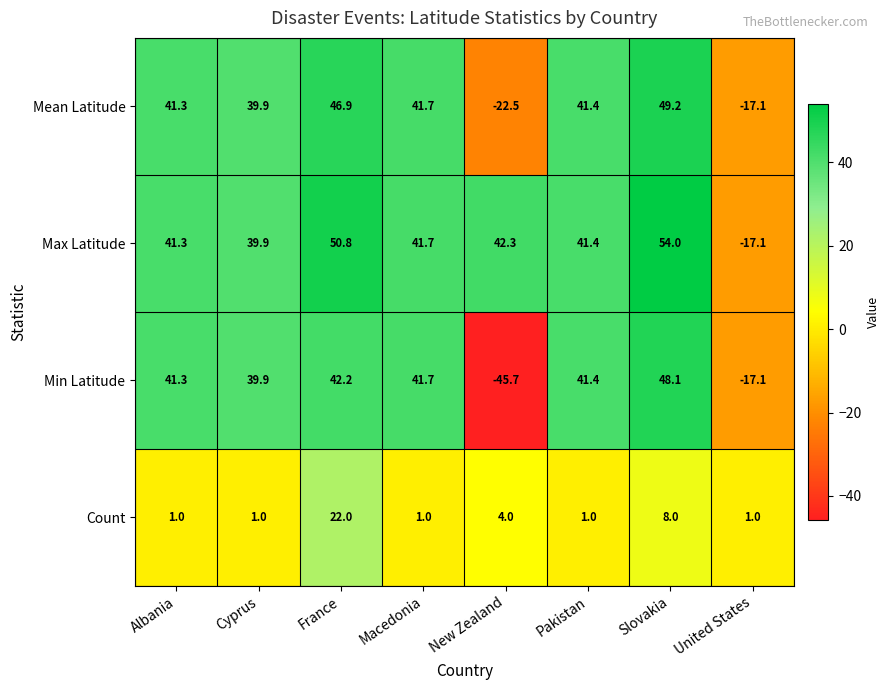

What value does the Mean Latitude series have at Albania?

41.3